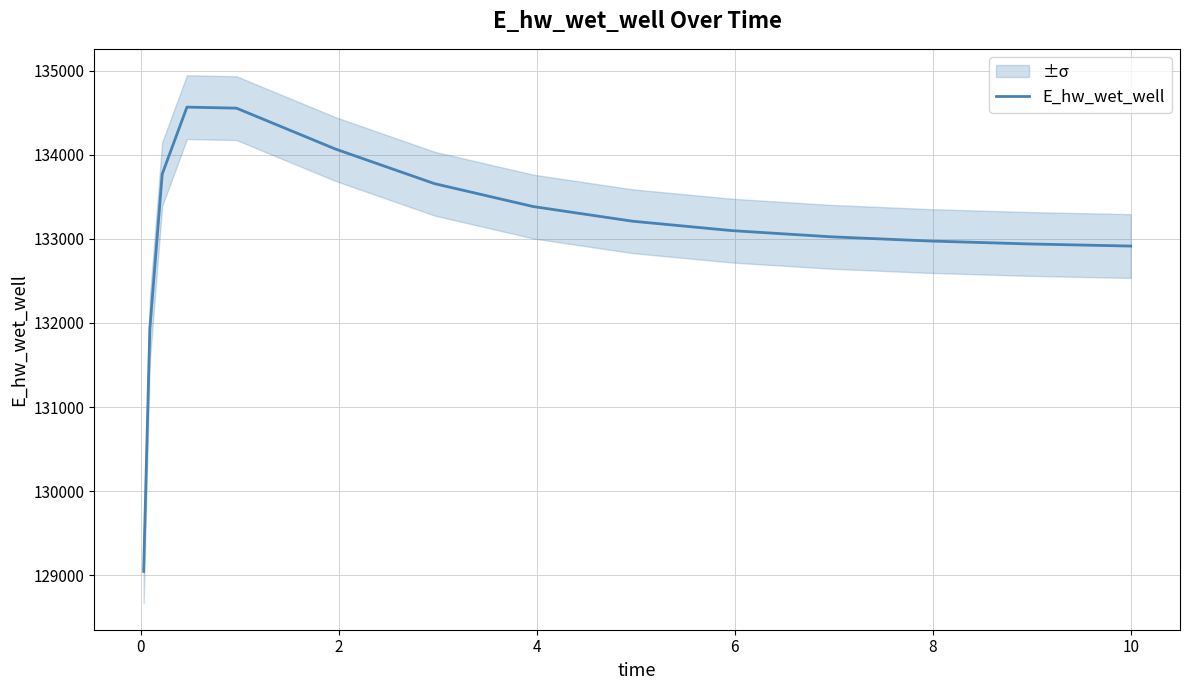

What is the minimum value for E_hw_wet_well?

129047.1